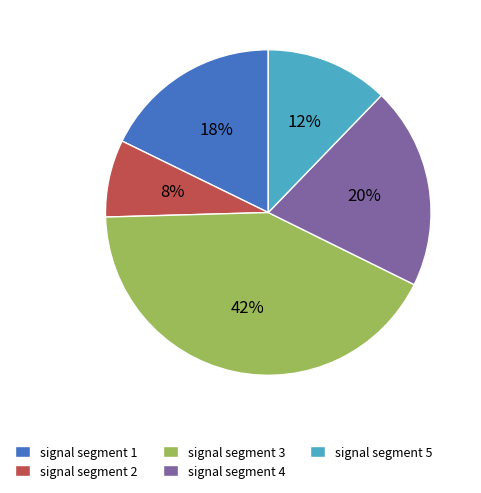

The signal segment 5 slice represents 12% of the pie. True or false?

True